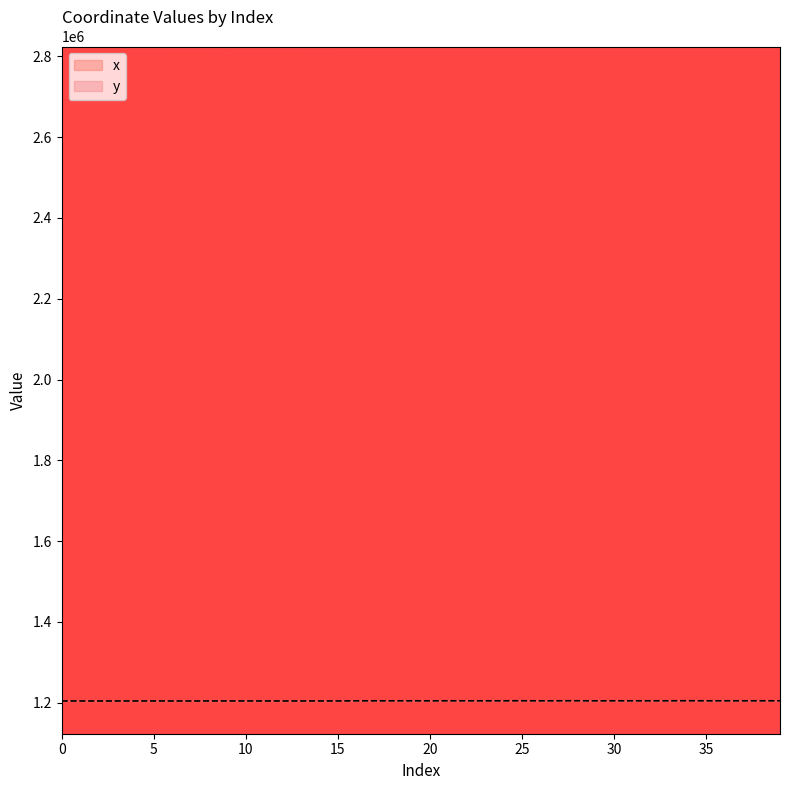

Rank the series by their maximum value, from lowest to highest.

y, x